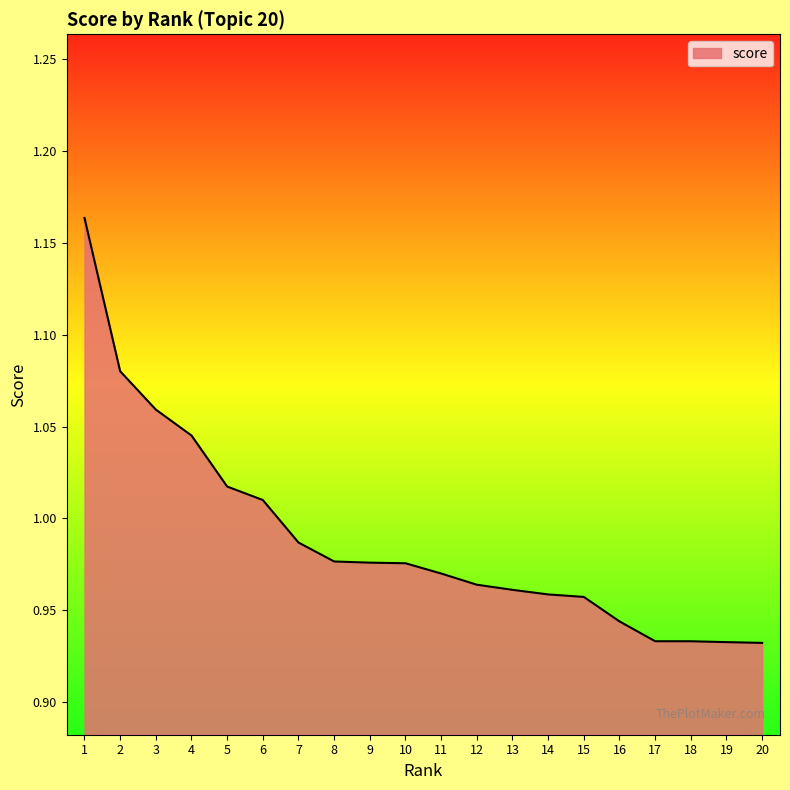

Which category has the highest value across all series?

1